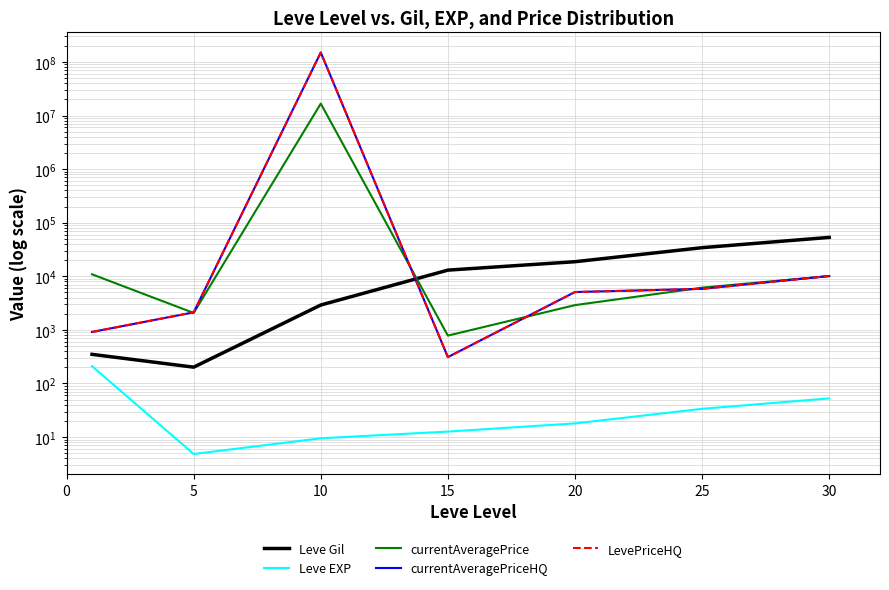

Between 10 and 30, which series saw the biggest shift?

currentAveragePriceHQ